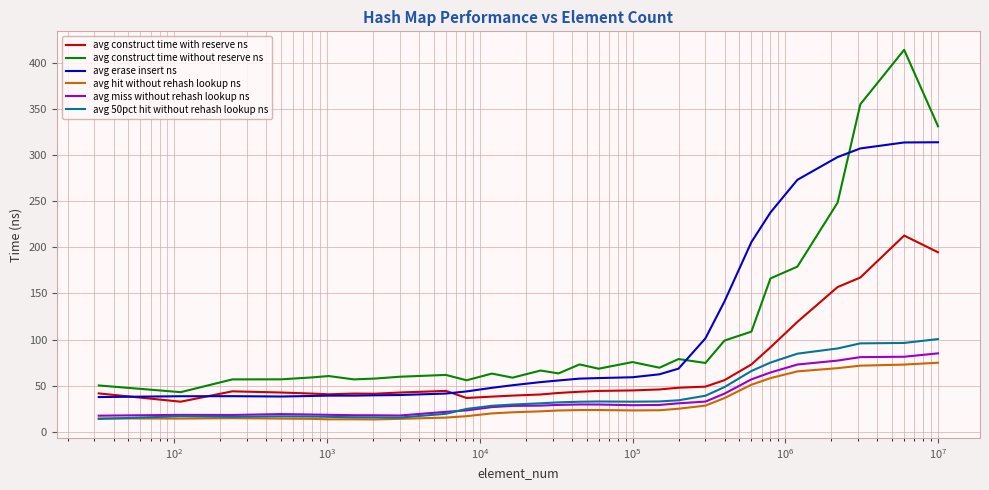

True or false: avg construct time with reserve ns and avg miss without rehash lookup ns cross at least once.

False